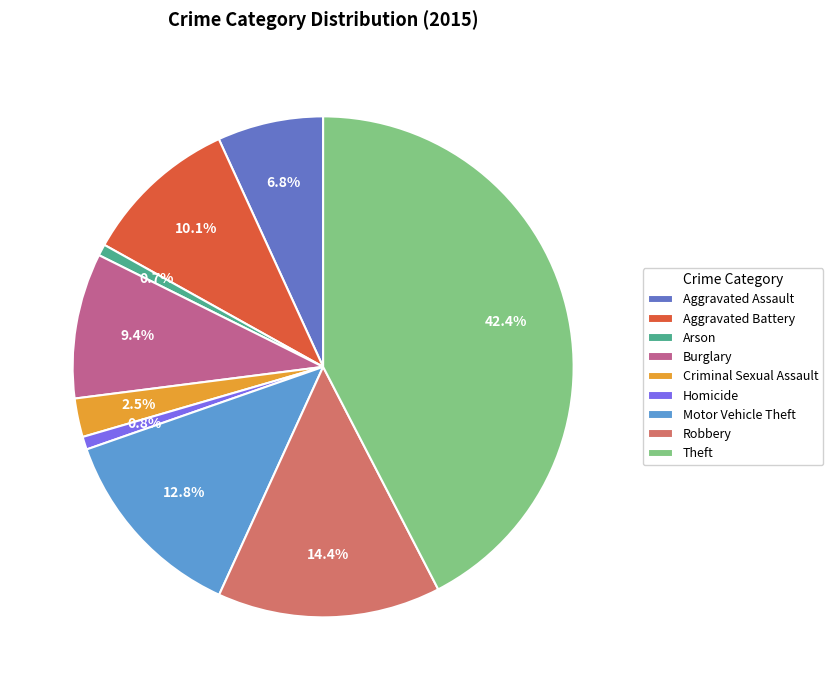

Is it true that Burglary is 9% of the pie?

True